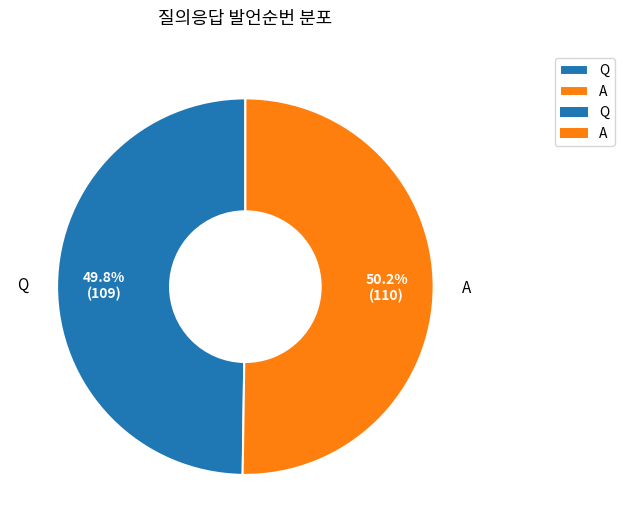

What percentage do Q and A together represent?

100.0%